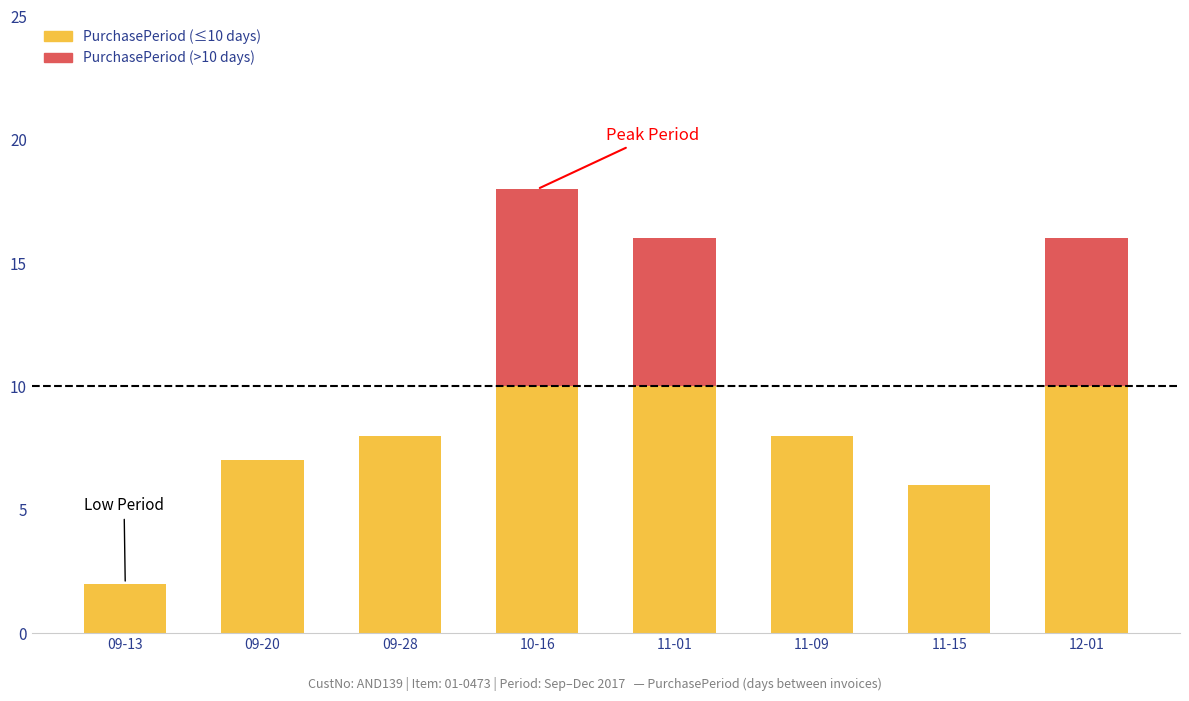

What is the label of the 5th bar from the right?

2017-10-16